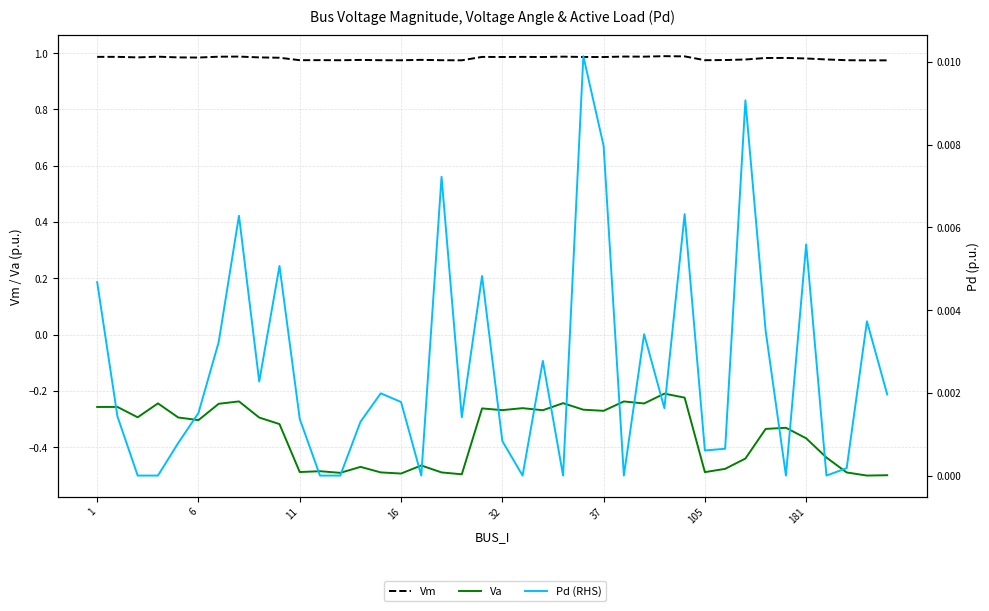

What is the value of the Va point at the 11th from the left?

-0.5